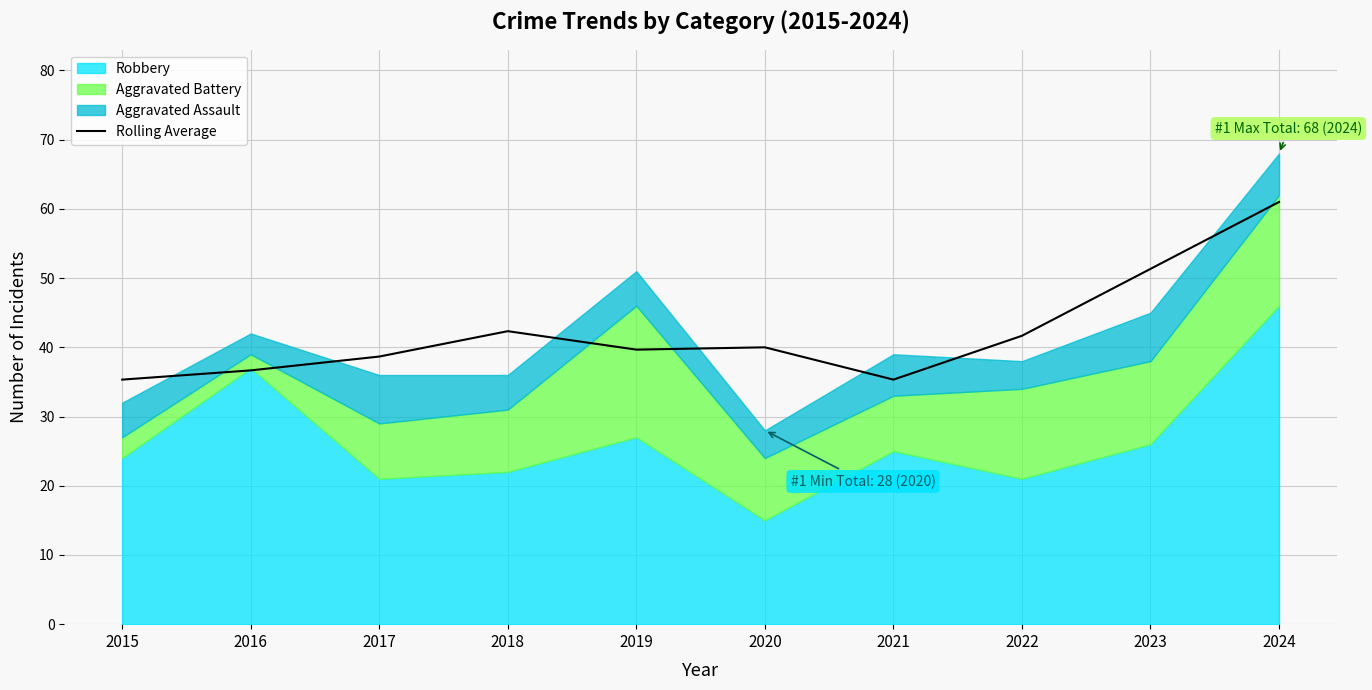

Reading right to left, what are all the values shown in this chart?

2024=61.0	2023=51.3	2022=41.7	2021=35.3	2020=40.0	2019=39.7	2018=42.3	2017=38.7	2016=36.7	2015=35.3